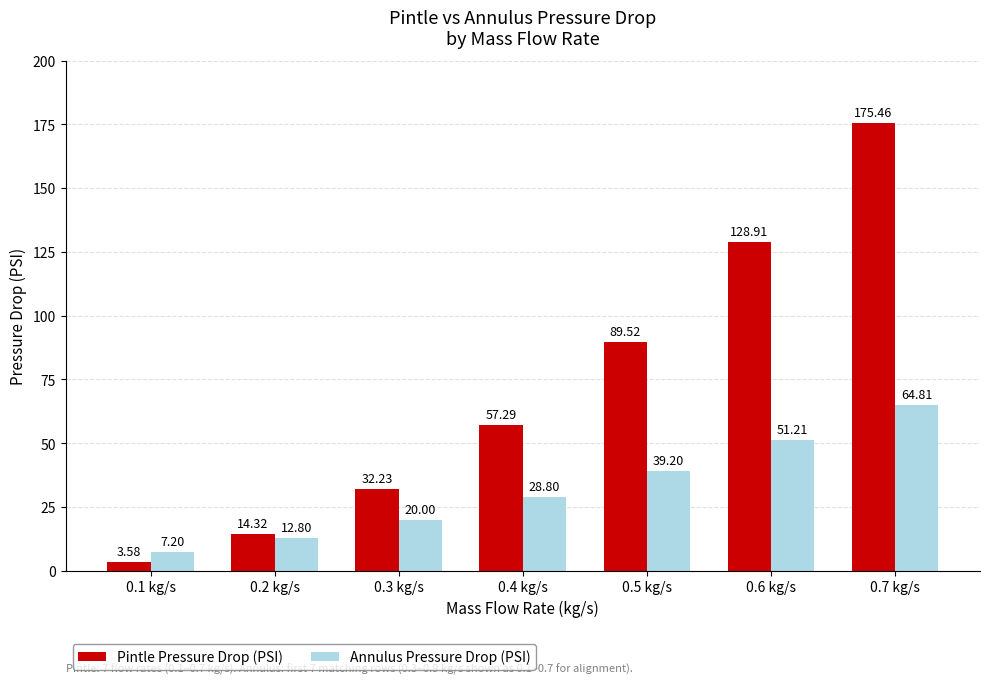

What is the spread (max minus min) of values at 0.3 kg/s?

12.2